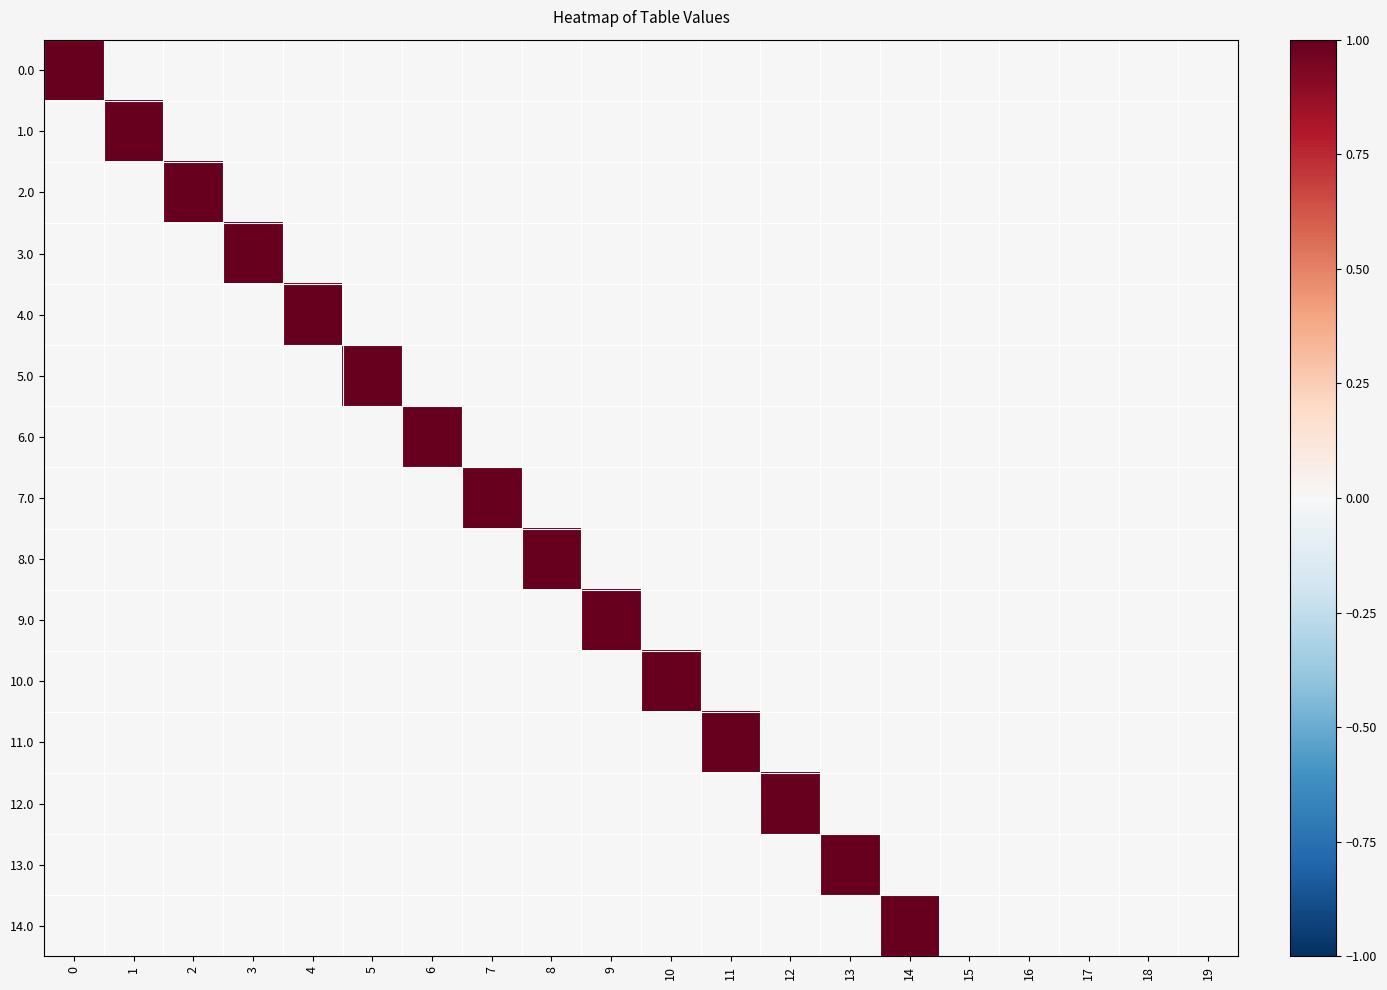

Reading left to right, list all the values displayed in this chart.

0.0: 0=1	1=0	2=0	3=0	4=0	5=0	6=0	7=0	8=0	9=0	10=0	11=0	12=0	13=0	14=0	15=0	16=0	17=0	18=0	19=0
1.0: 0=0	1=1	2=0	3=0	4=0	5=0	6=0	7=0	8=0	9=0	10=0	11=0	12=0	13=0	14=0	15=0	16=0	17=0	18=0	19=0
2.0: 0=0	1=0	2=1	3=0	4=0	5=0	6=0	7=0	8=0	9=0	10=0	11=0	12=0	13=0	14=0	15=0	16=0	17=0	18=0	19=0
3.0: 0=0	1=0	2=0	3=1	4=0	5=0	6=0	7=0	8=0	9=0	10=0	11=0	12=0	13=0	14=0	15=0	16=0	17=0	18=0	19=0
4.0: 0=0	1=0	2=0	3=0	4=1	5=0	6=0	7=0	8=0	9=0	10=0	11=0	12=0	13=0	14=0	15=0	16=0	17=0	18=0	19=0
5.0: 0=0	1=0	2=0	3=0	4=0	5=1	6=0	7=0	8=0	9=0	10=0	11=0	12=0	13=0	14=0	15=0	16=0	17=0	18=0	19=0
6.0: 0=0	1=0	2=0	3=0	4=0	5=0	6=1	7=0	8=0	9=0	10=0	11=0	12=0	13=0	14=0	15=0	16=0	17=0	18=0	19=0
7.0: 0=0	1=0	2=0	3=0	4=0	5=0	6=0	7=1	8=0	9=0	10=0	11=0	12=0	13=0	14=0	15=0	16=0	17=0	18=0	19=0
8.0: 0=0	1=0	2=0	3=0	4=0	5=0	6=0	7=0	8=1	9=0	10=0	11=0	12=0	13=0	14=0	15=0	16=0	17=0	18=0	19=0
9.0: 0=0	1=0	2=0	3=0	4=0	5=0	6=0	7=0	8=0	9=1	10=0	11=0	12=0	13=0	14=0	15=0	16=0	17=0	18=0	19=0
10.0: 0=0	1=0	2=0	3=0	4=0	5=0	6=0	7=0	8=0	9=0	10=1	11=0	12=0	13=0	14=0	15=0	16=0	17=0	18=0	19=0
11.0: 0=0	1=0	2=0	3=0	4=0	5=0	6=0	7=0	8=0	9=0	10=0	11=1	12=0	13=0	14=0	15=0	16=0	17=0	18=0	19=0
12.0: 0=0	1=0	2=0	3=0	4=0	5=0	6=0	7=0	8=0	9=0	10=0	11=0	12=1	13=0	14=0	15=0	16=0	17=0	18=0	19=0
13.0: 0=0	1=0	2=0	3=0	4=0	5=0	6=0	7=0	8=0	9=0	10=0	11=0	12=0	13=1	14=0	15=0	16=0	17=0	18=0	19=0
14.0: 0=0	1=0	2=0	3=0	4=0	5=0	6=0	7=0	8=0	9=0	10=0	11=0	12=0	13=0	14=1	15=0	16=0	17=0	18=0	19=0